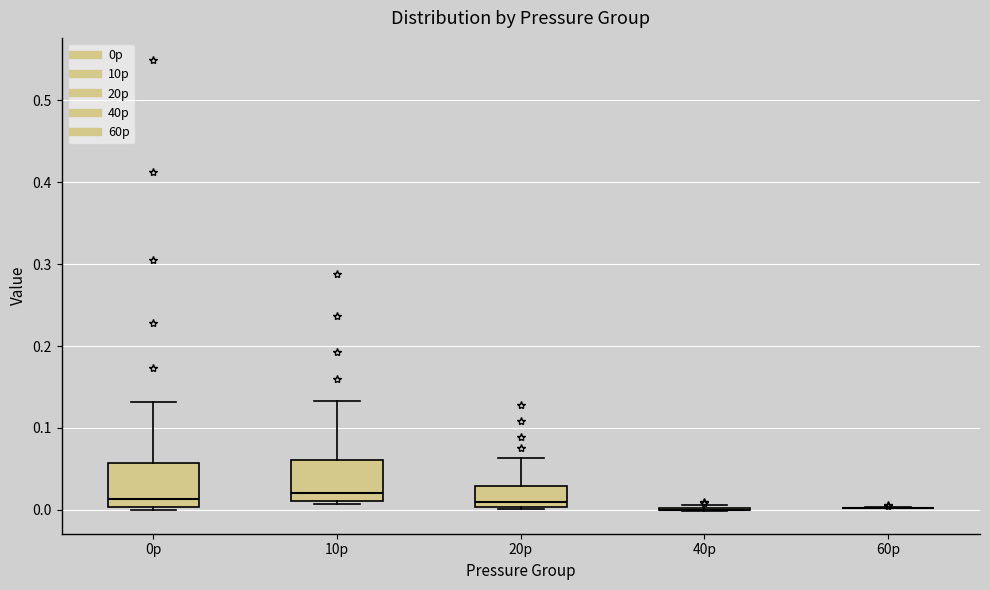

Reading left to right, read every box against the y-axis: the position of its median line, the range the box covers, and the ends of its whiskers. The values are not printed on the chart, so give them approximately, as read against the axis.

0p: median 0.01, box 0.00 to 0.06, whiskers 0.00 (just below the box's lower edge) to 0.13
10p: median 0.02, box 0.01 to 0.06, whiskers 0.01 (just below the box's lower edge) to 0.13
20p: median 0.01, box 0.00 to 0.03, whiskers 0.00 to 0.06
40p: box collapsed to a line at 0.00, whiskers 0.00 to 0.01
60p: box collapsed to a line at 0.00, whiskers 0.00 to 0.00